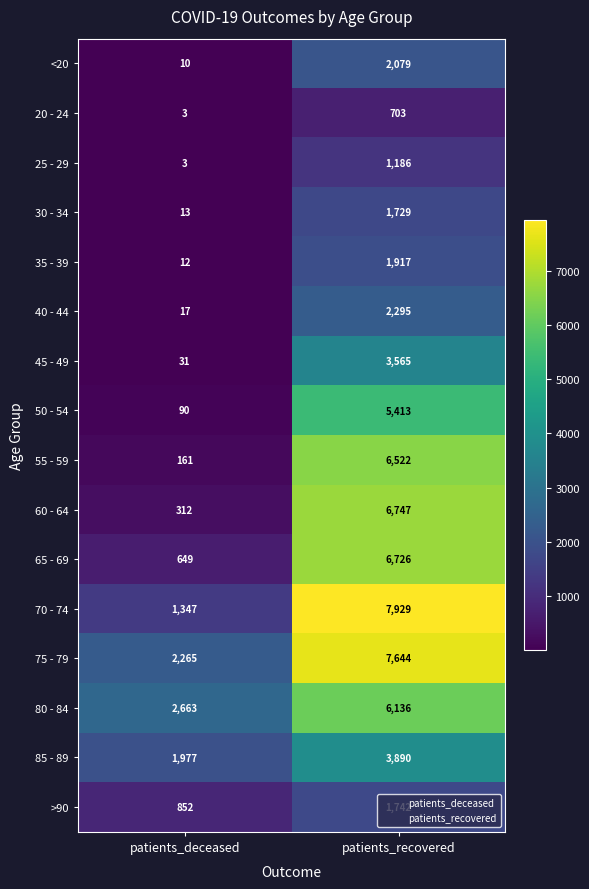

Which series has the largest range (max minus min)?

70 - 74